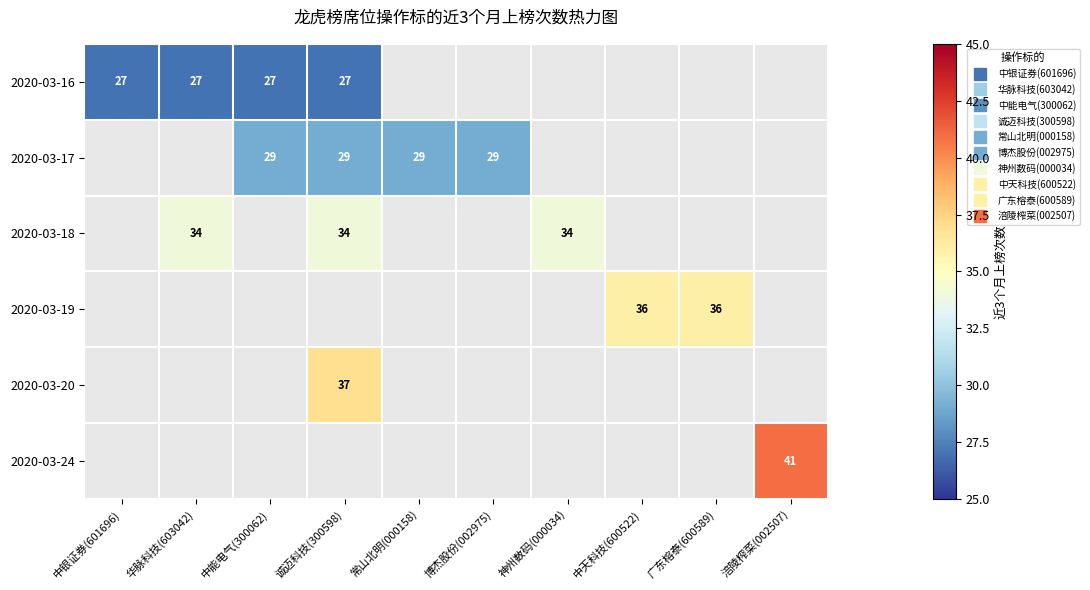

How many series are shown in this chart?

6